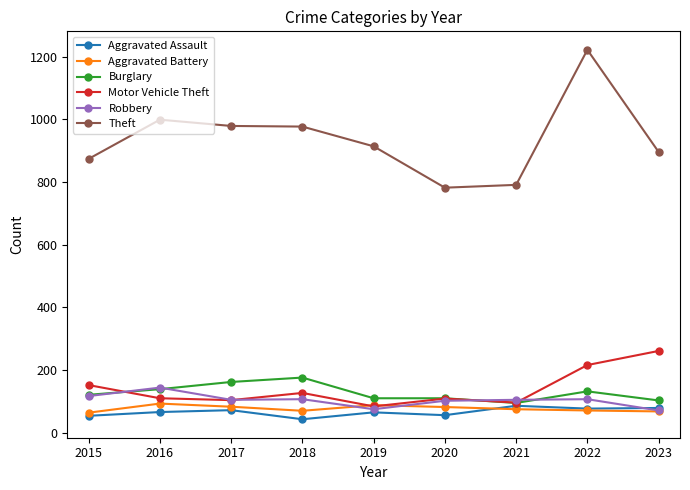

The Motor Vehicle Theft series shows 104 at 2017. True or false?

True